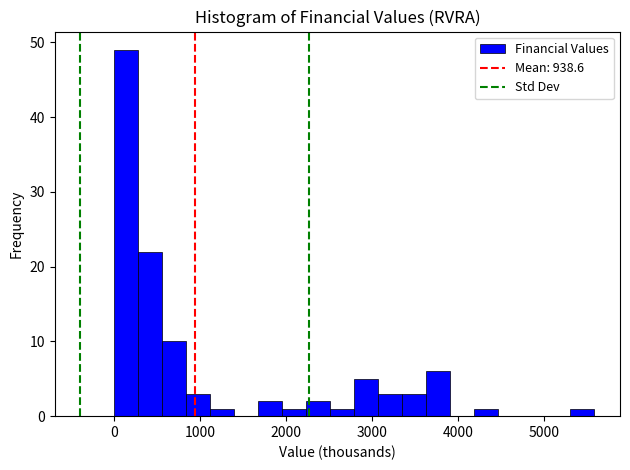

Read against the x-axis, roughly where is the centre of the tallest bar?

100